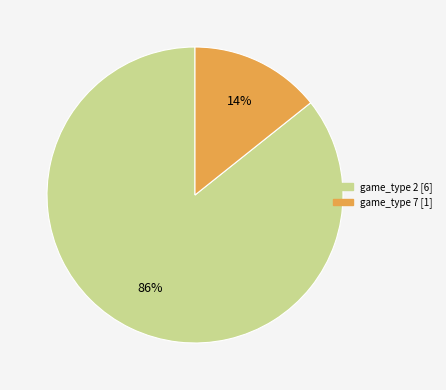

Is there a majority slice in this chart?

Yes